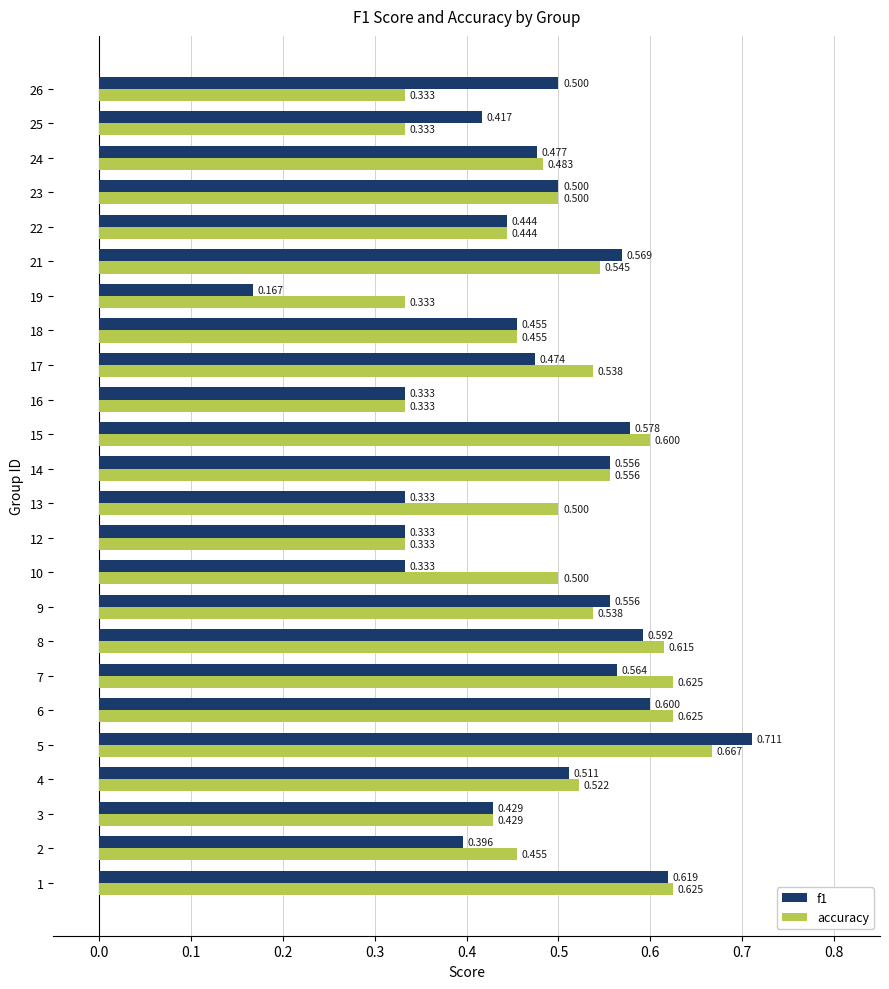

What are all the series names shown in the legend?

f1, accuracy